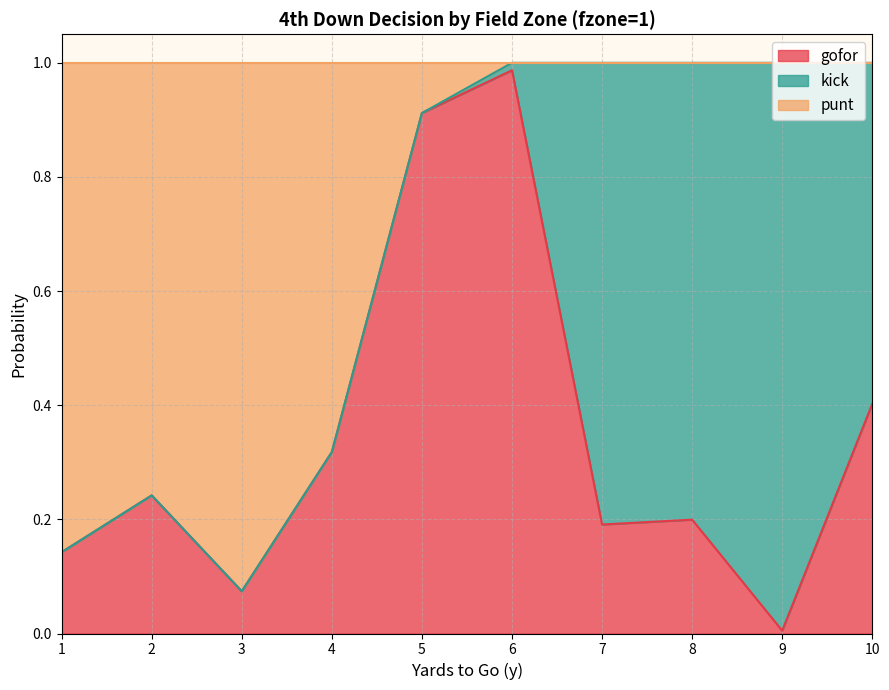

Which category has the lowest value in the gofor series?

9